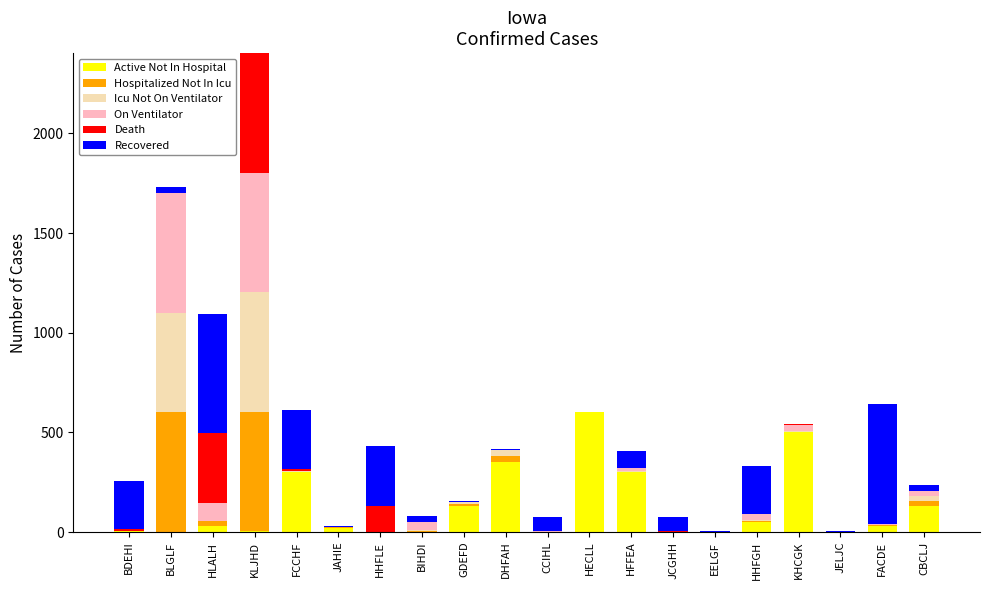

At which category is the sum across all series the highest?

KLJHD